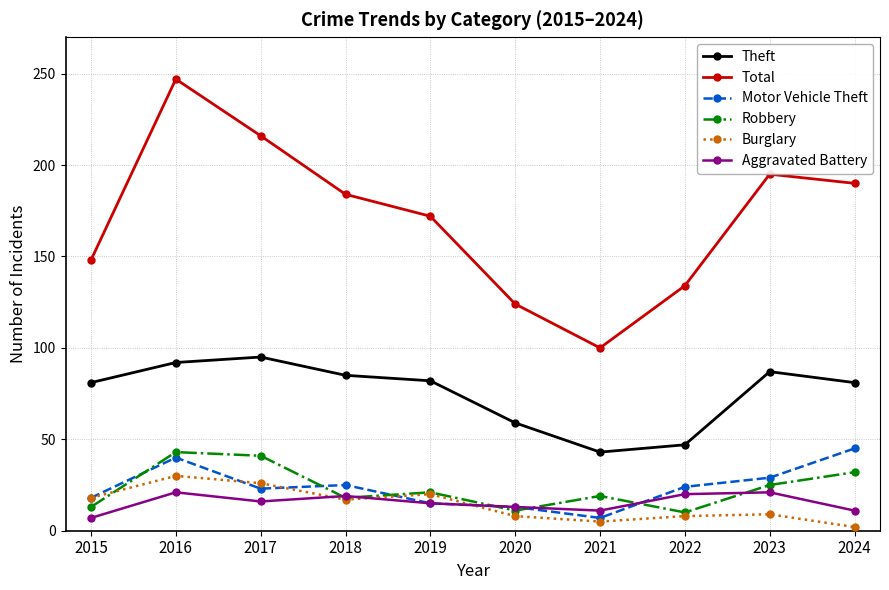

What is the value of the Total point at the 6th from the left?

124